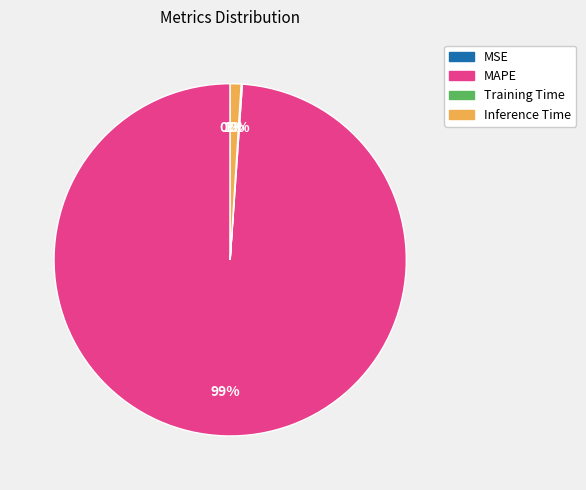

Which category accounts for the majority?

MAPE